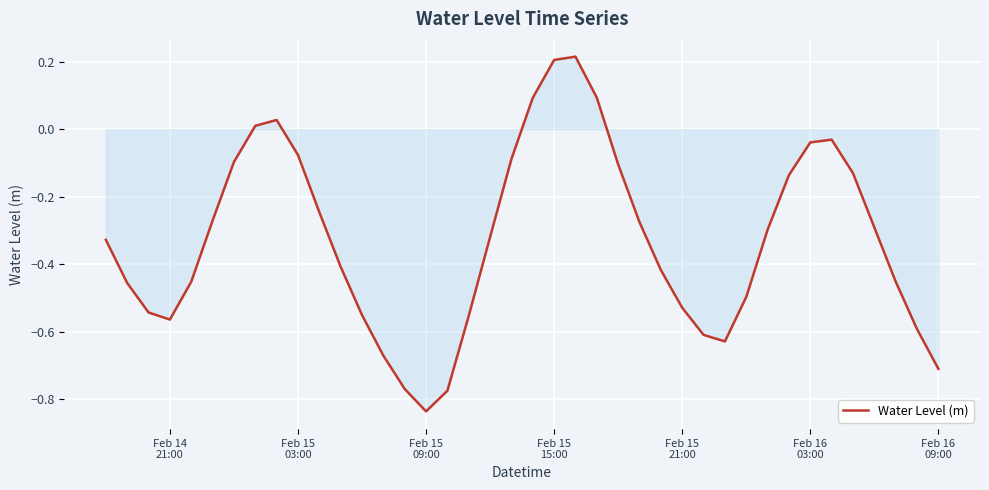

What is the difference between the maximum and minimum values?

1.1